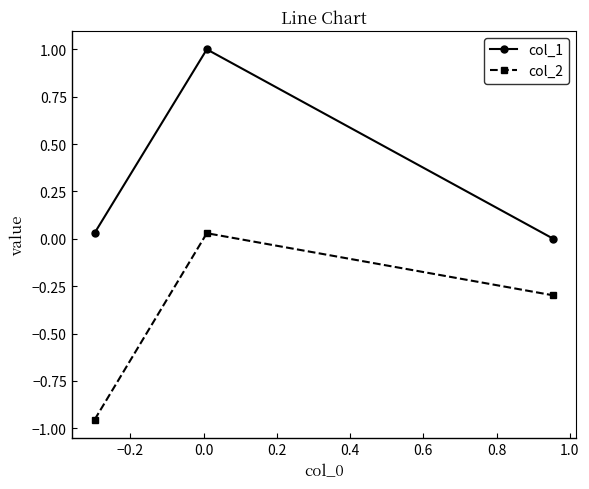

Rank the series by their average value, from highest to lowest.

col_1, col_2